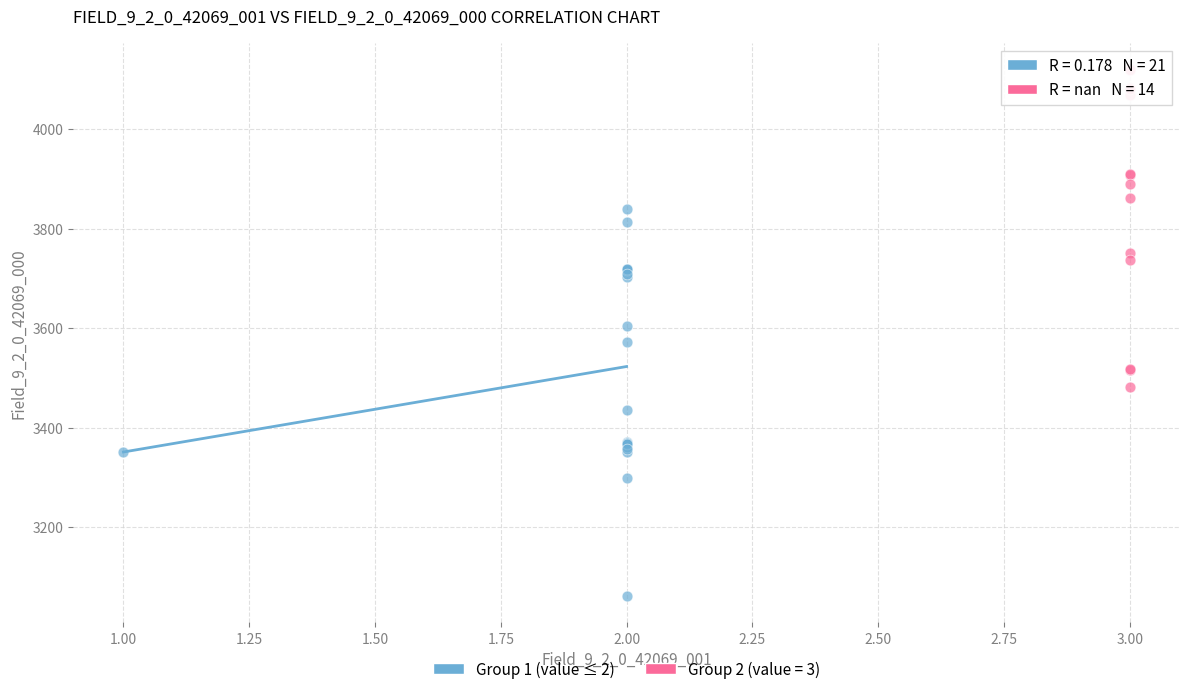

Which series reaches the maximum Y coordinate?

Group 2 (value = 3)